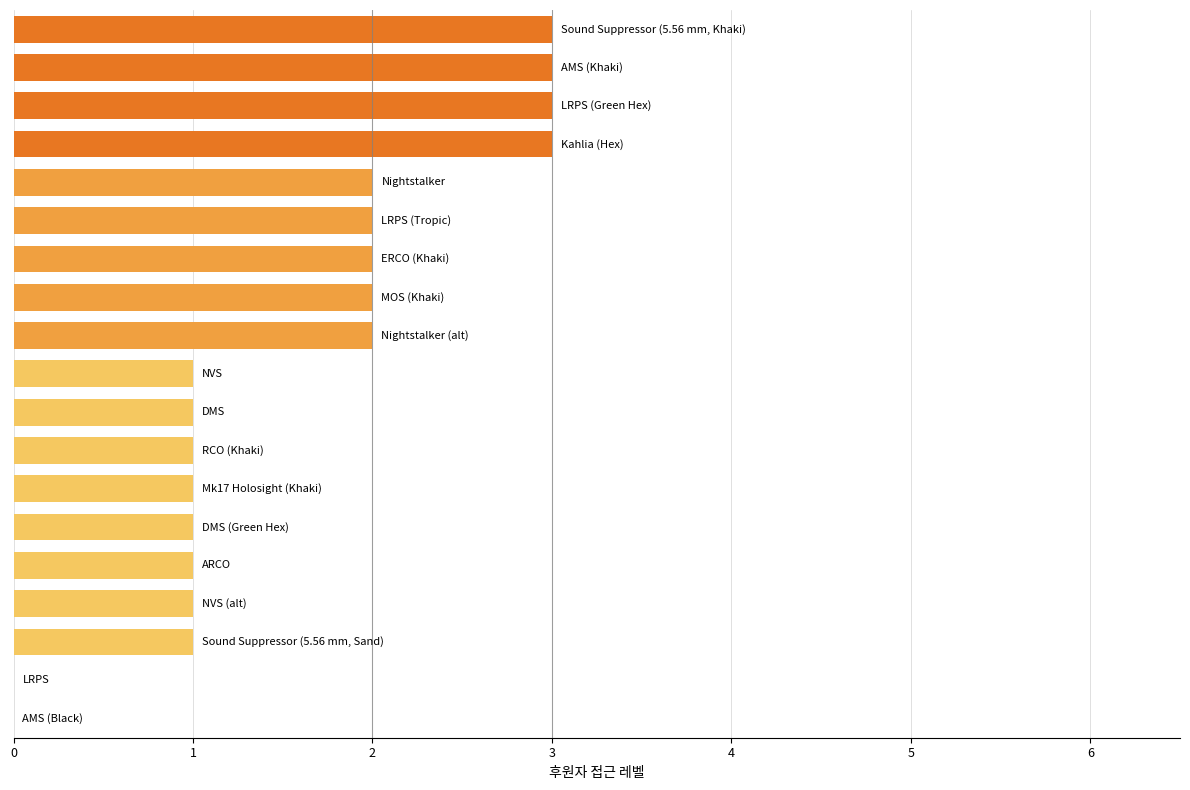

What is the maximum value shown in the chart?

3